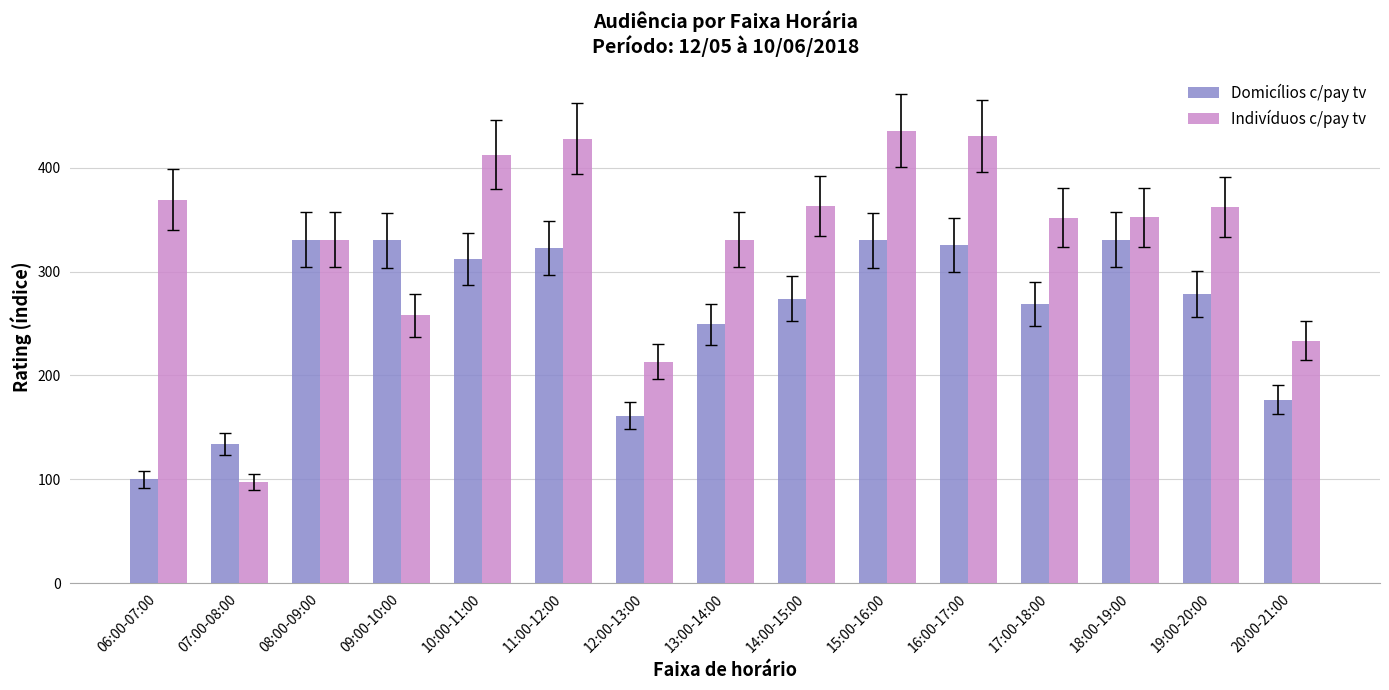

What is the maximum value shown in the chart?

435.7